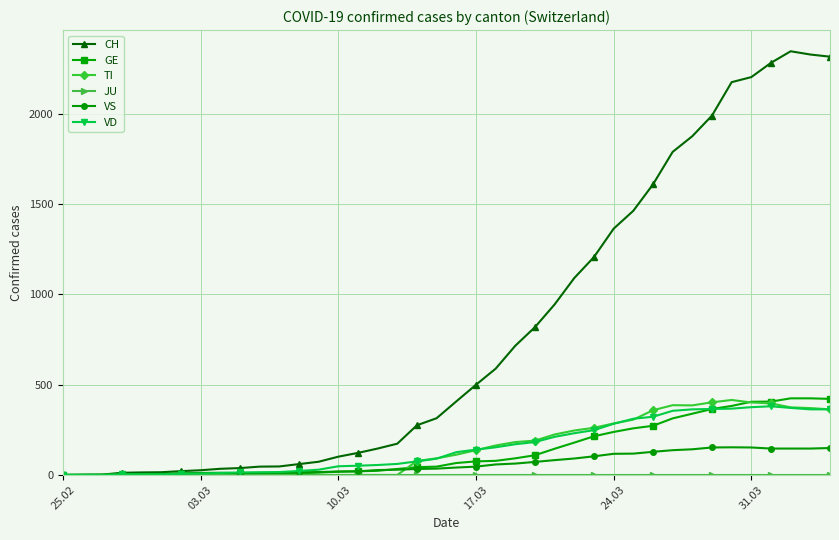

At how many categories does at least one series exceed 1918?

7